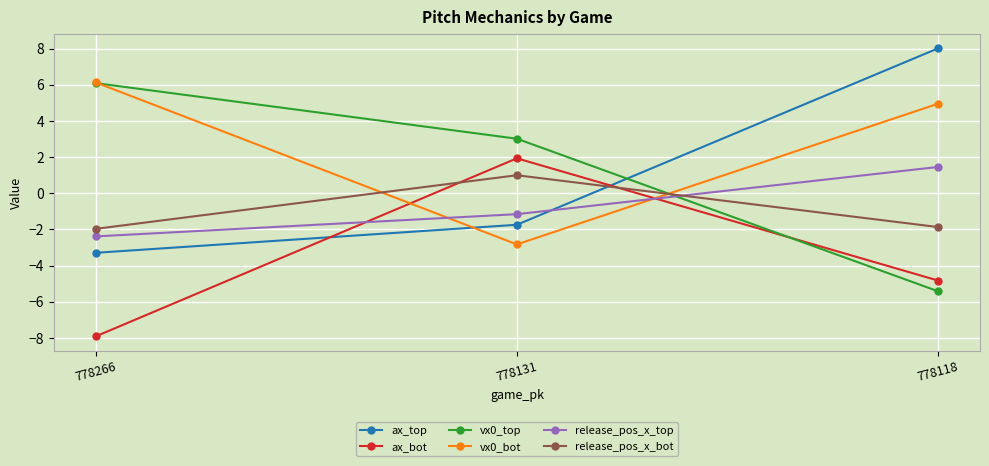

Which series changed the most between 778266 and 778131?

ax_bot